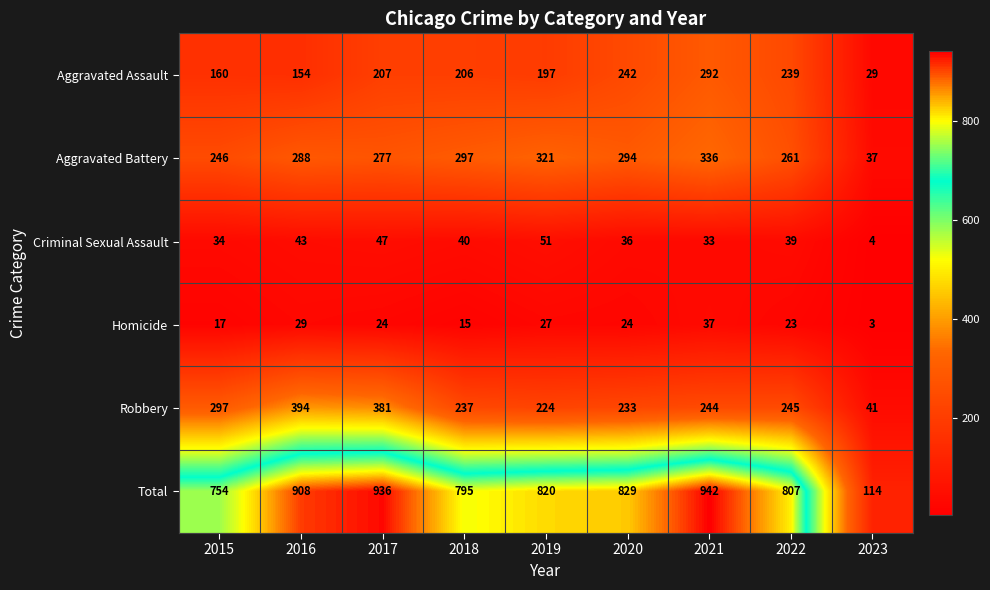

True or false: Total has a value of 270 at 2018.

False